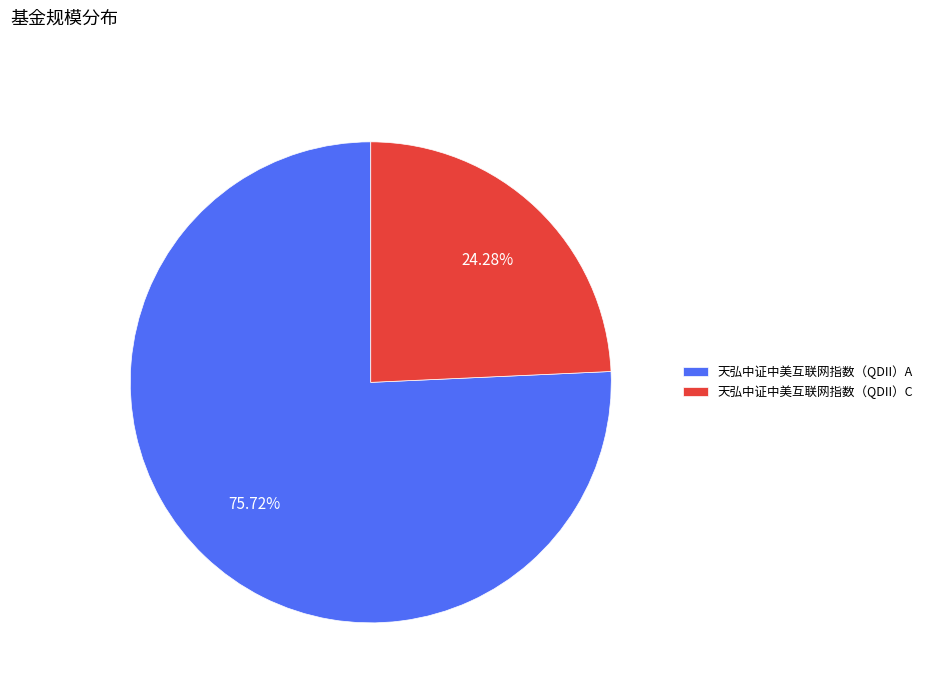

What is the total percentage of 天弘中证中美互联网指数（QDII）A and 天弘中证中美互联网指数（QDII）C?

100.0%